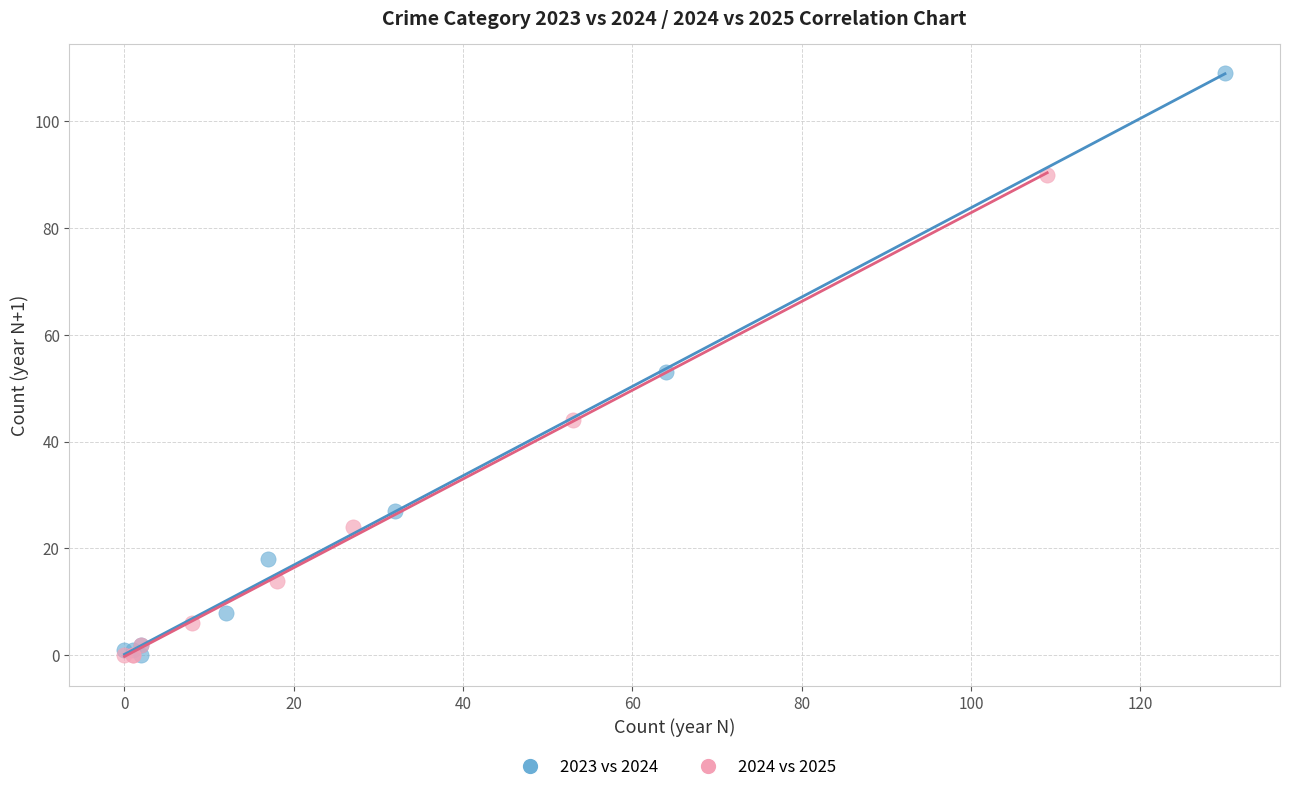

Which series reaches the maximum Y coordinate?

2023 vs 2024